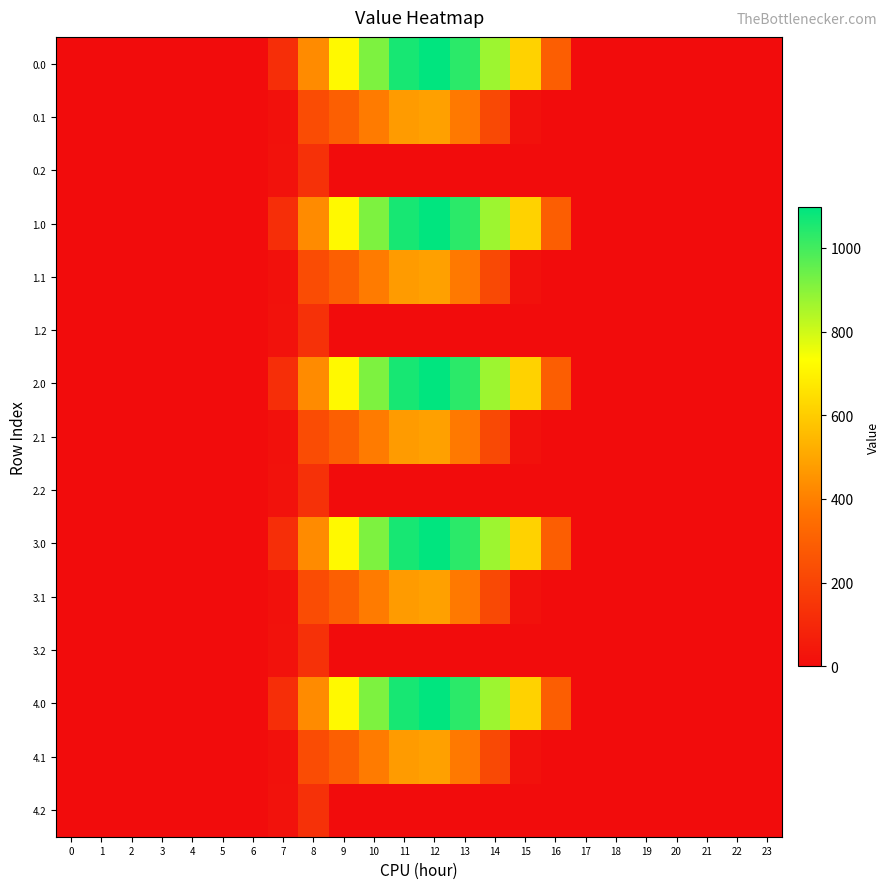

Which has a higher value, 14 or 15?

14